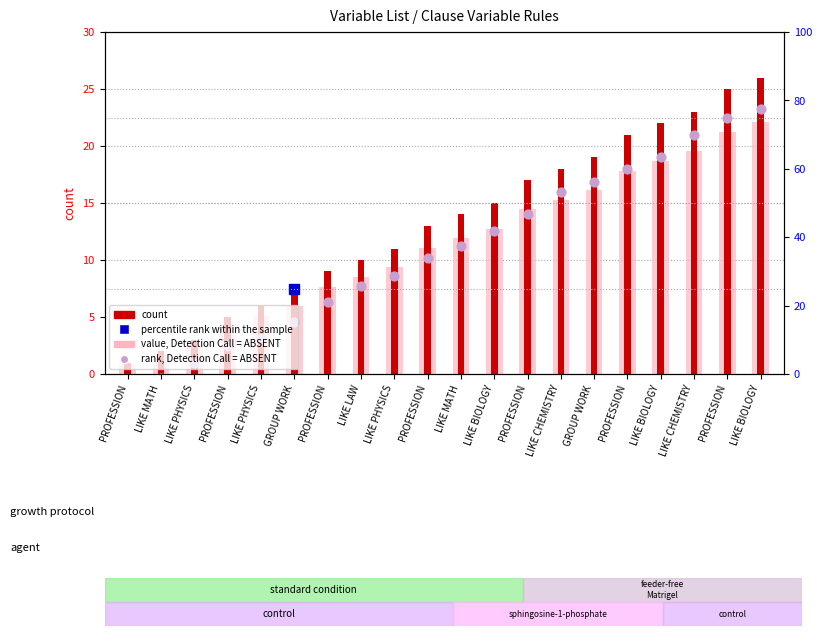

Which series contains the highest Y value?

count